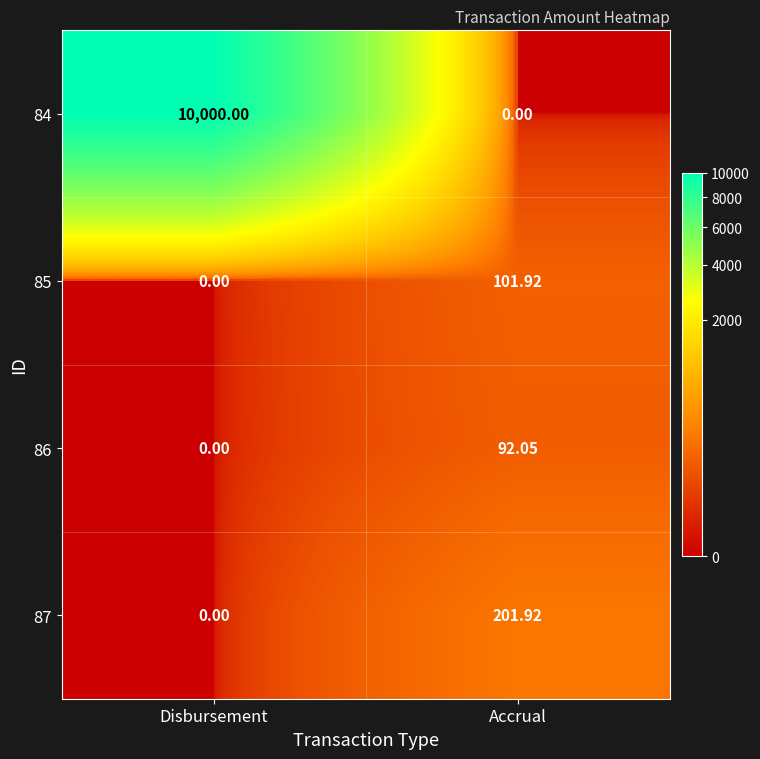

How many categories are shown in the chart?

2